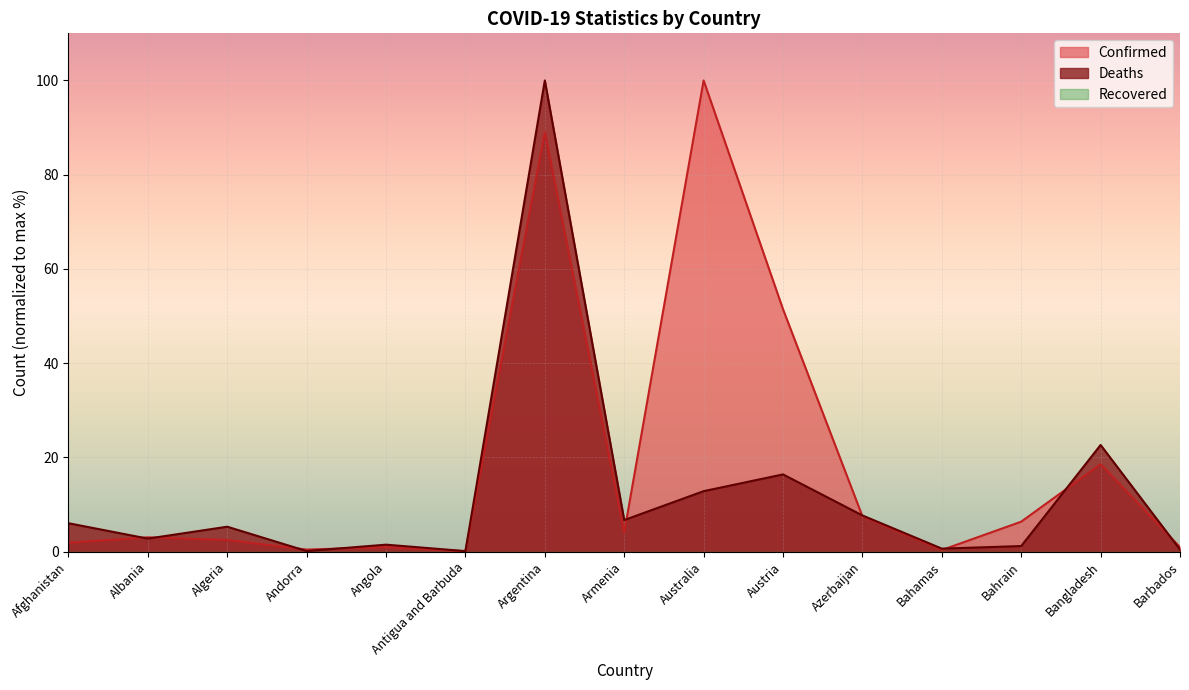

What is the label of the 8th point from the left?

Armenia